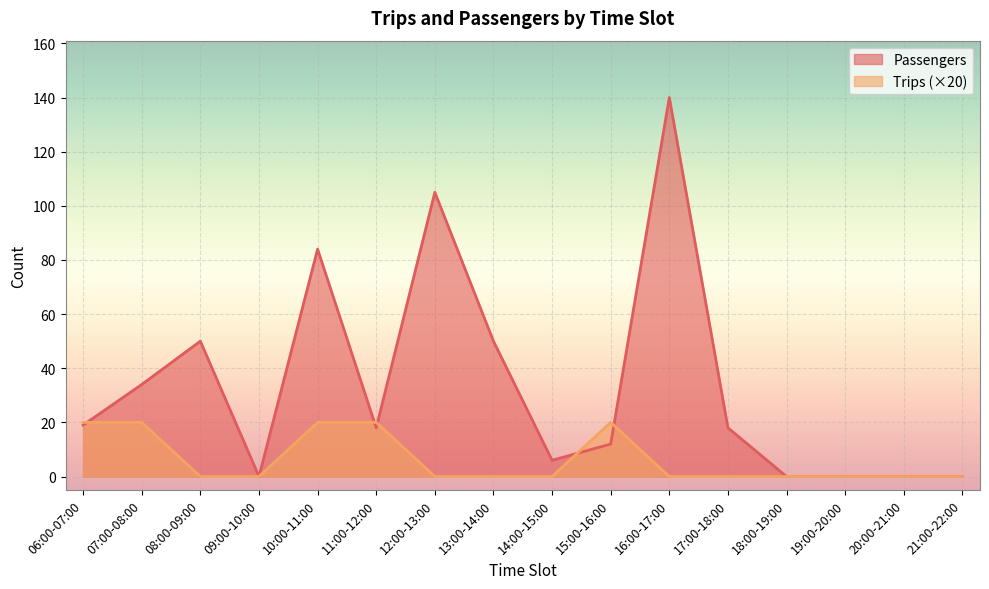

What position from the right is 08:00-09:00?

14